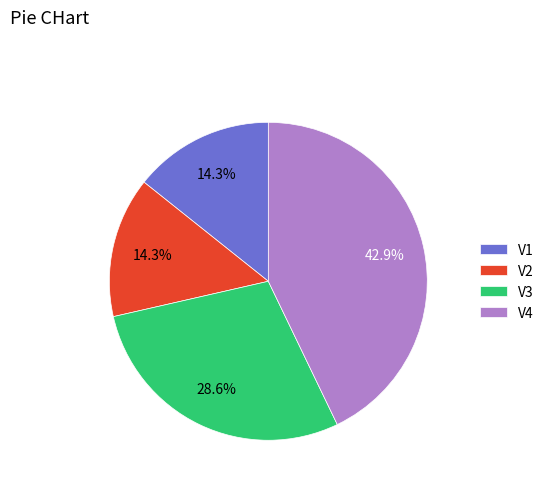

What is the largest slice in the pie chart?

V4